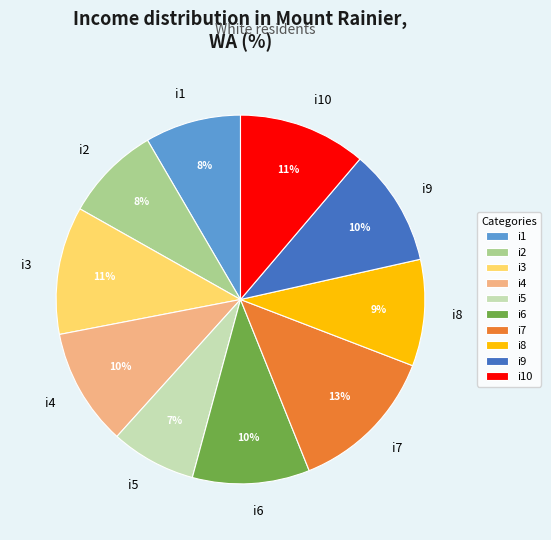

To the nearest percent, what is the difference between the i1 and i10 slice percentages?

3%